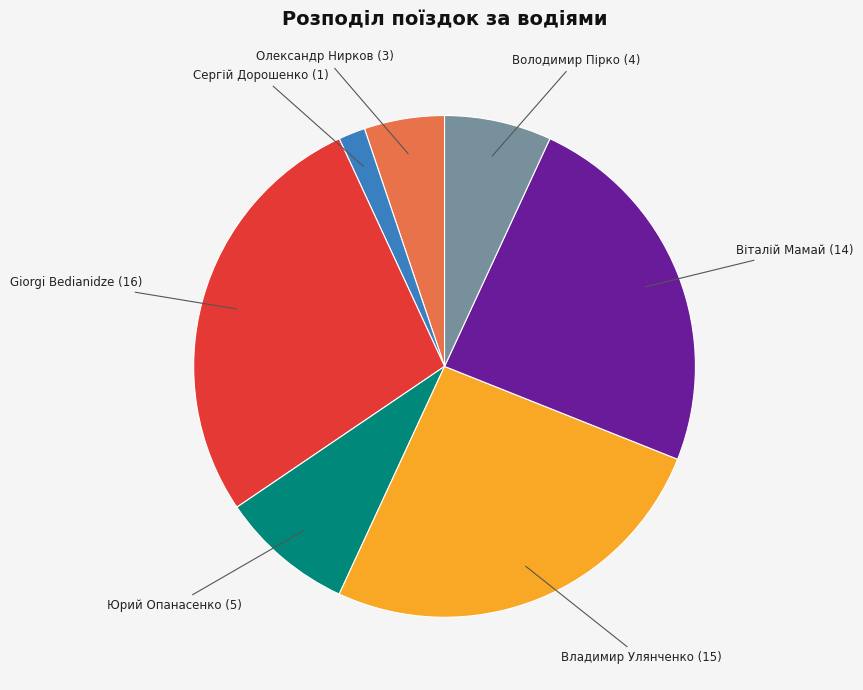

Is there any slice that represents more than half of the pie?

No